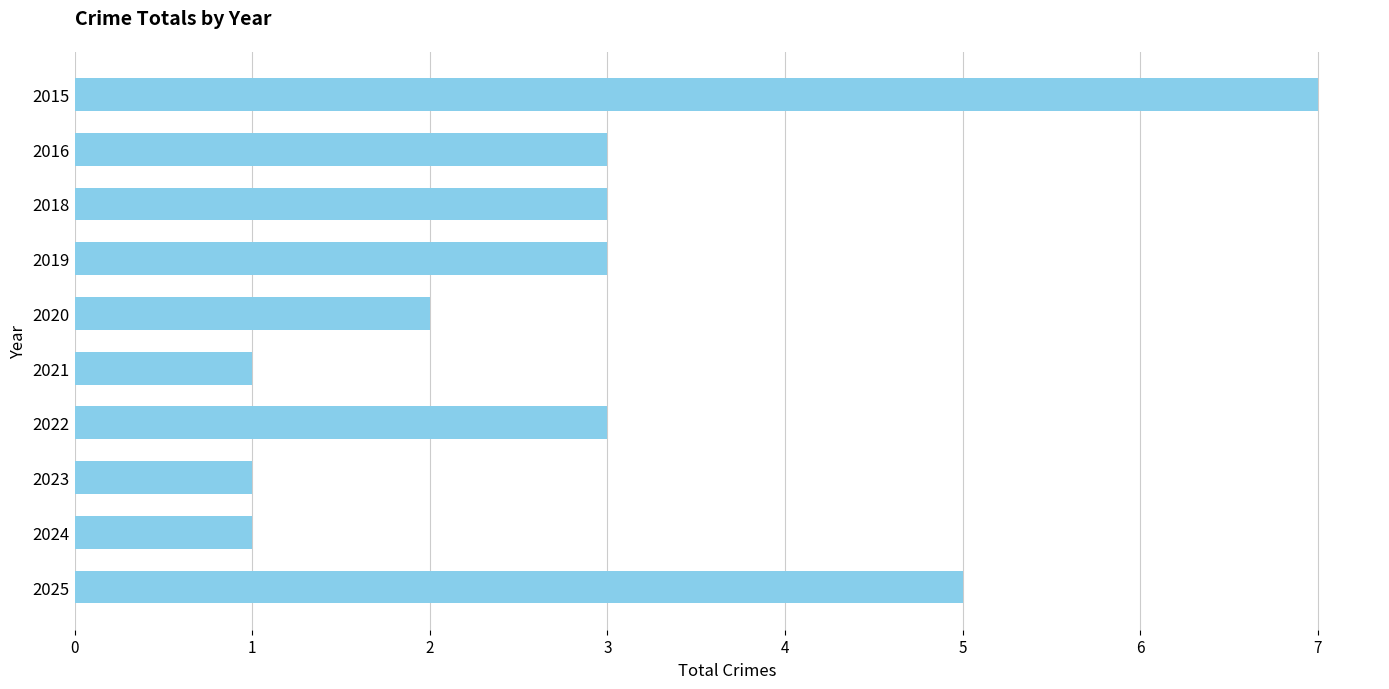

Count the values in the range 1 to 3.

8